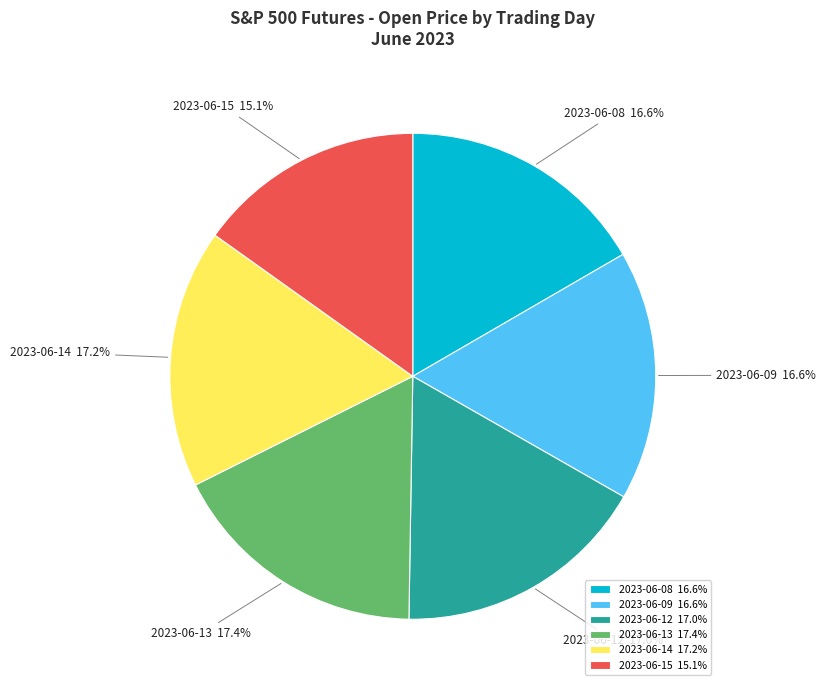

How many segments does this pie chart have?

6